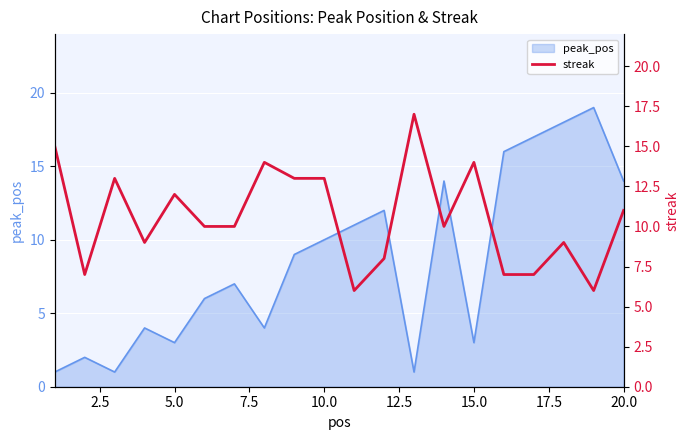

What is the maximum value for peak_pos?

19